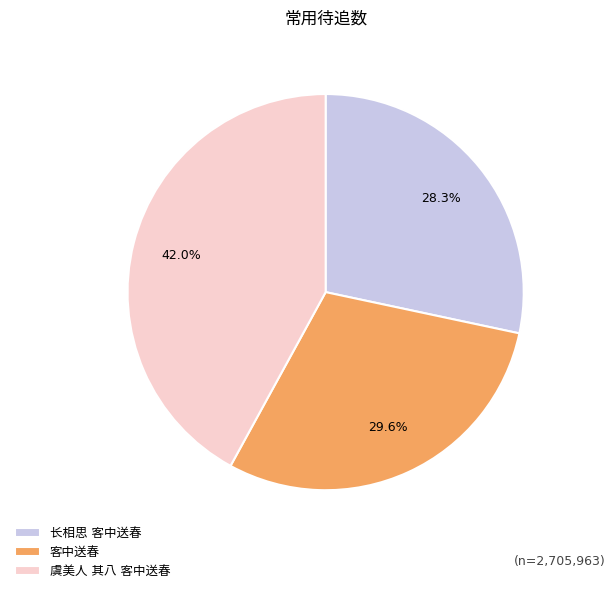

Does any single category account for the majority?

No